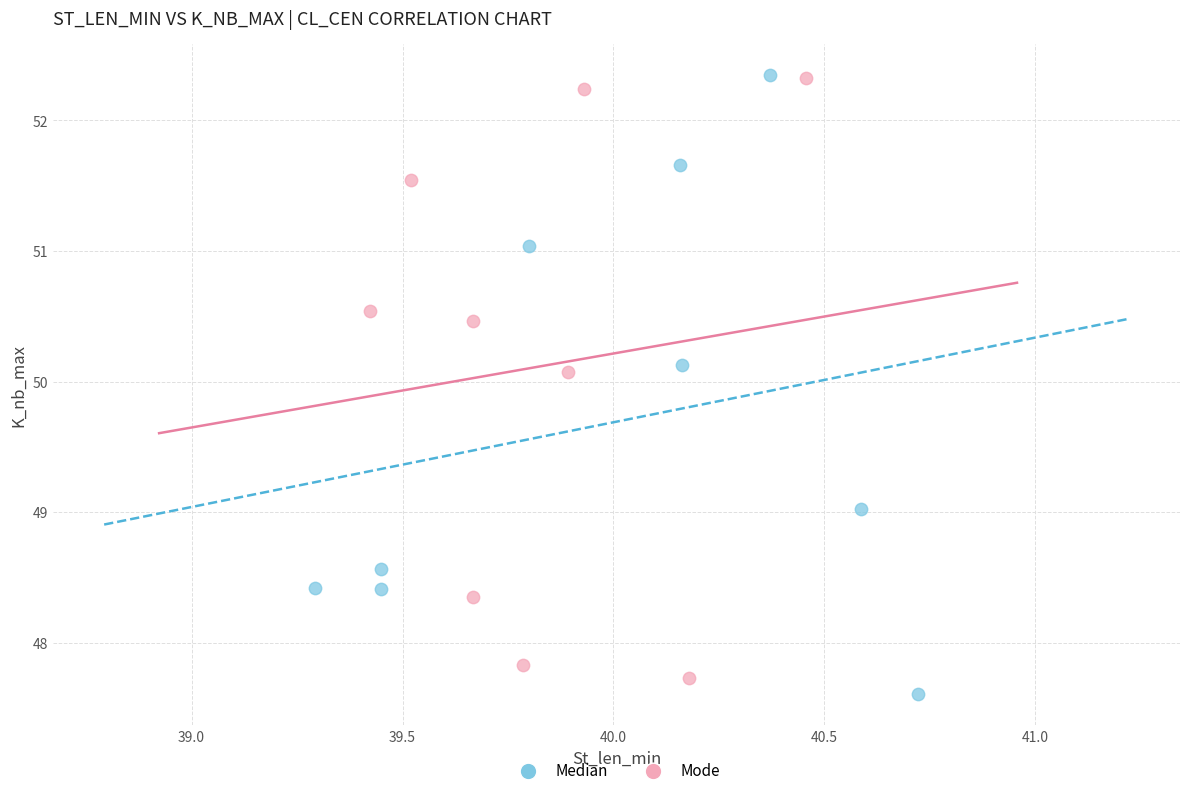

Which series has the largest Y range (max minus min)?

Median